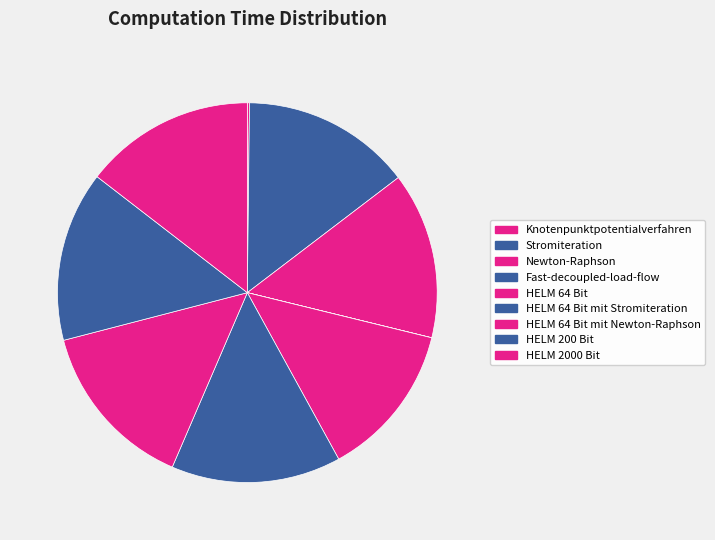

How many slices are in this pie chart?

9